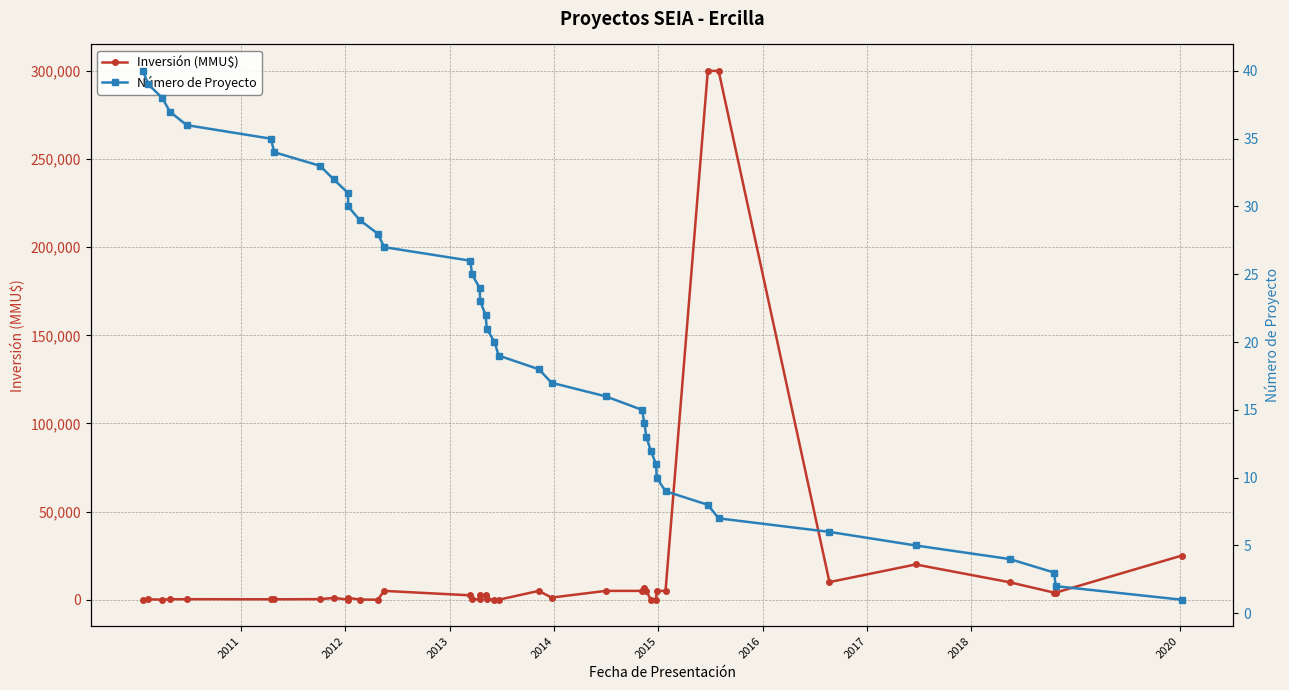

True or false: Inversión (MMU$) has more than 2 interior local peaks.

True